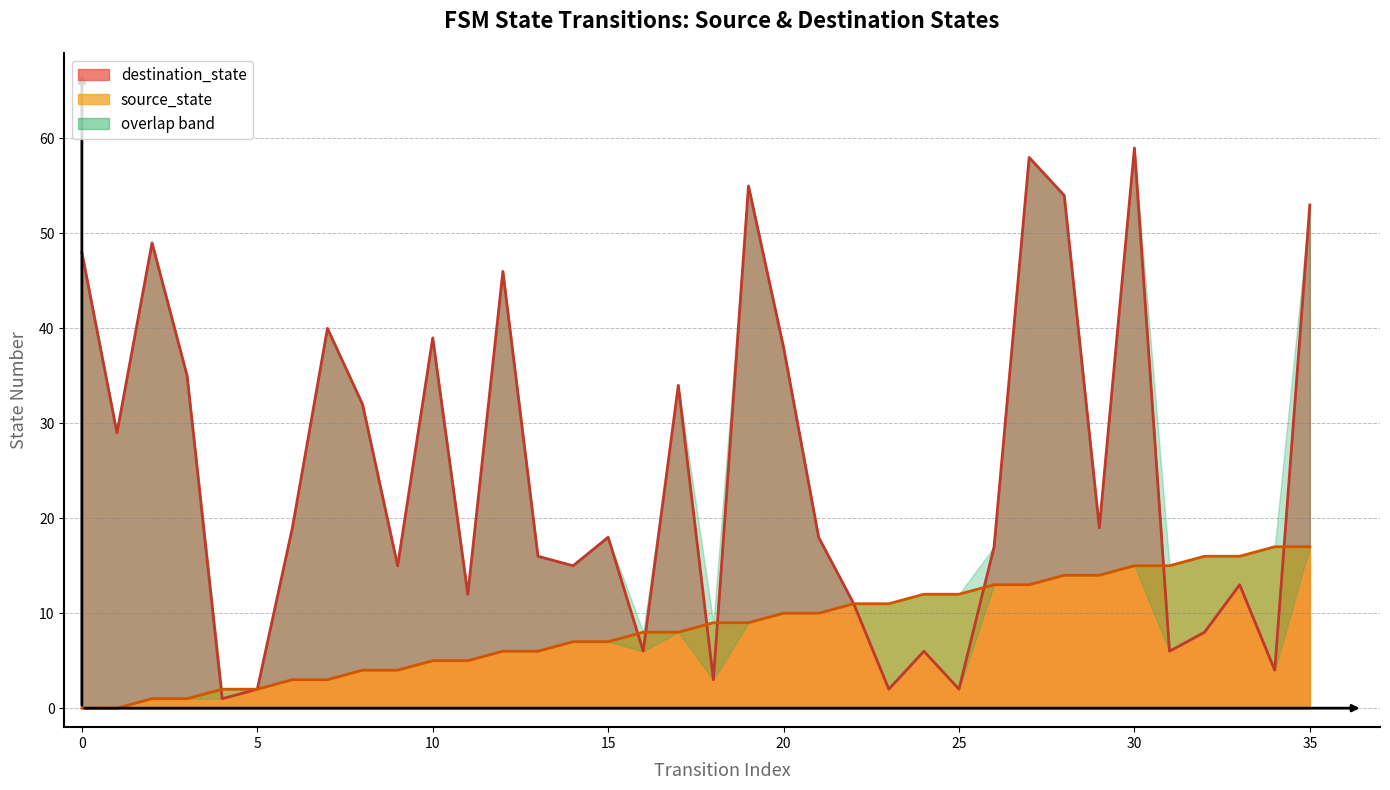

What is the value of the destination_state point at the 16th from the left?

18